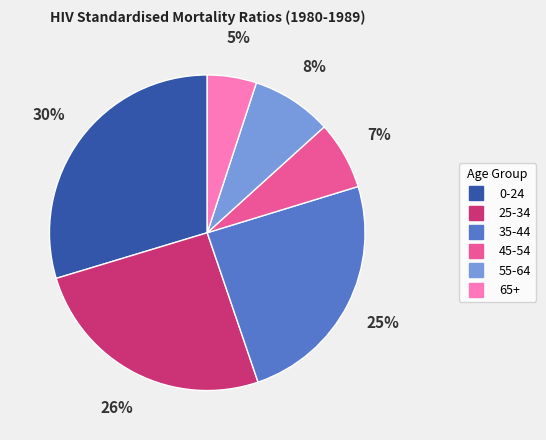

Is 0-24 the majority of the pie?

No